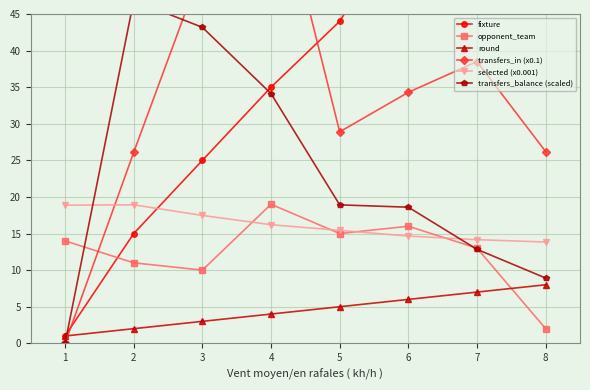

What is the value of the round point at the 7th from the left?

7.0